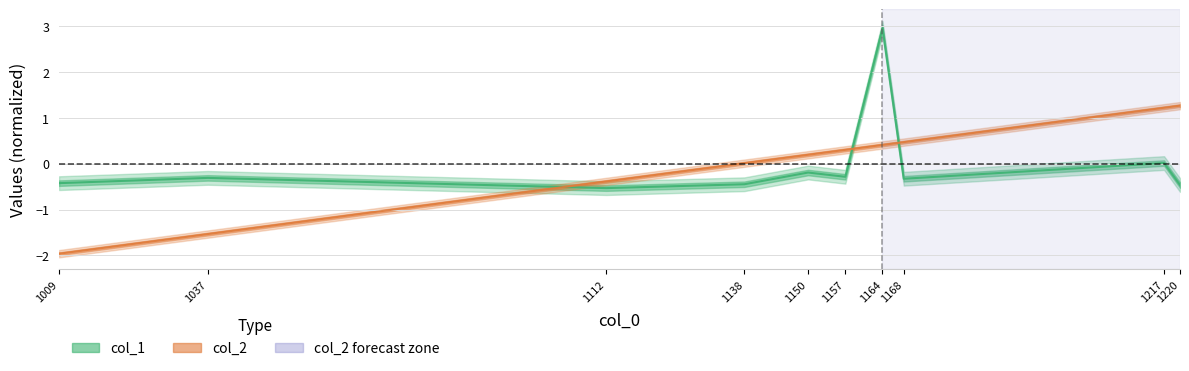

Between which two adjacent categories do col_2 and col_1 first intersect?

1037 and 1112